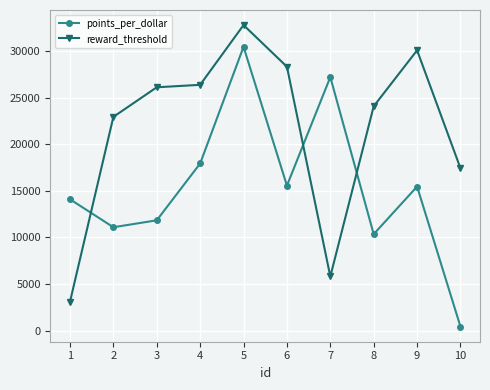

Where is reward_threshold nearest to the value 17935?

10